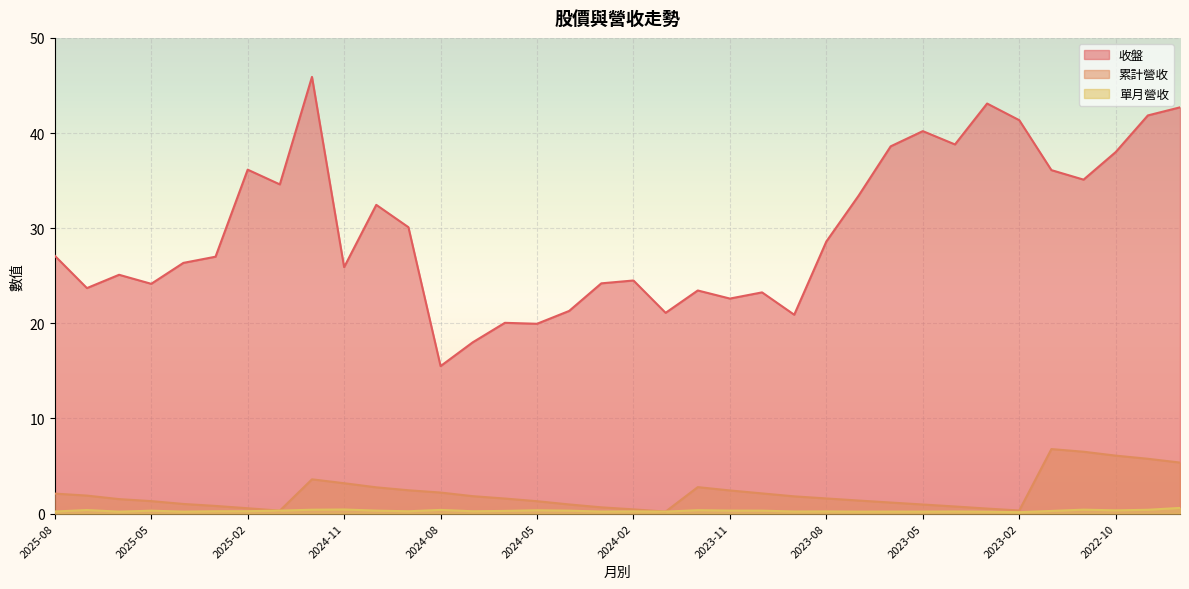

At which label does 收盤 reach its minimum?

2024-08